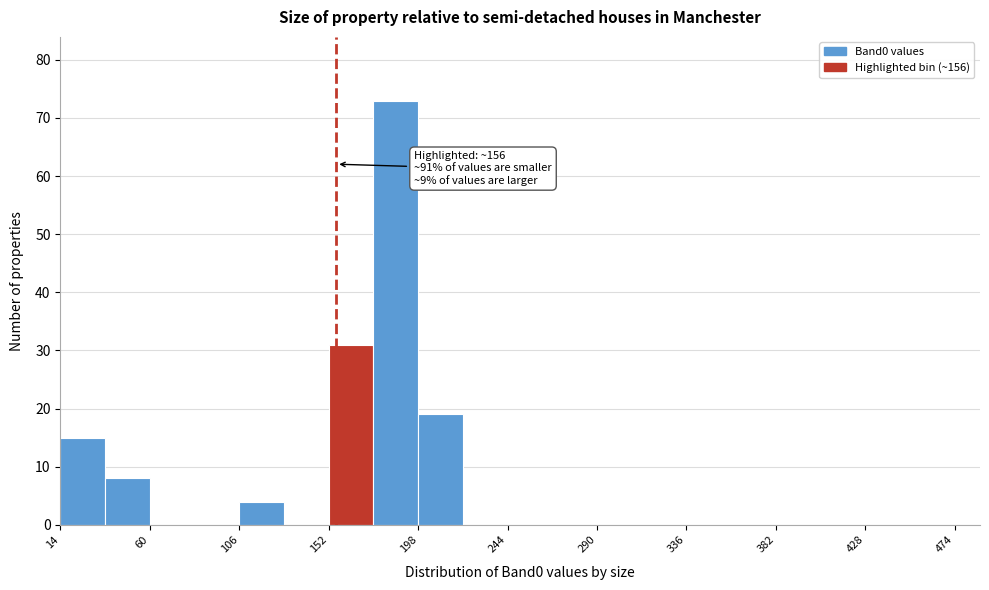

Which range on the x-axis has the tallest bar?

175 to 198